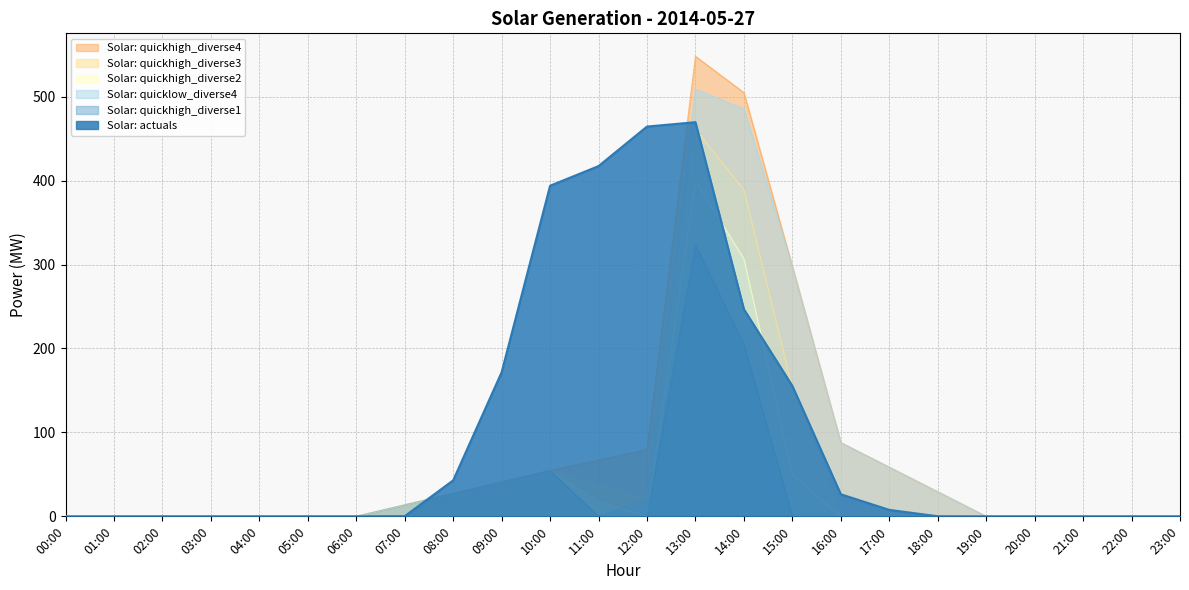

At how many categories does at least one series exceed 488?

2